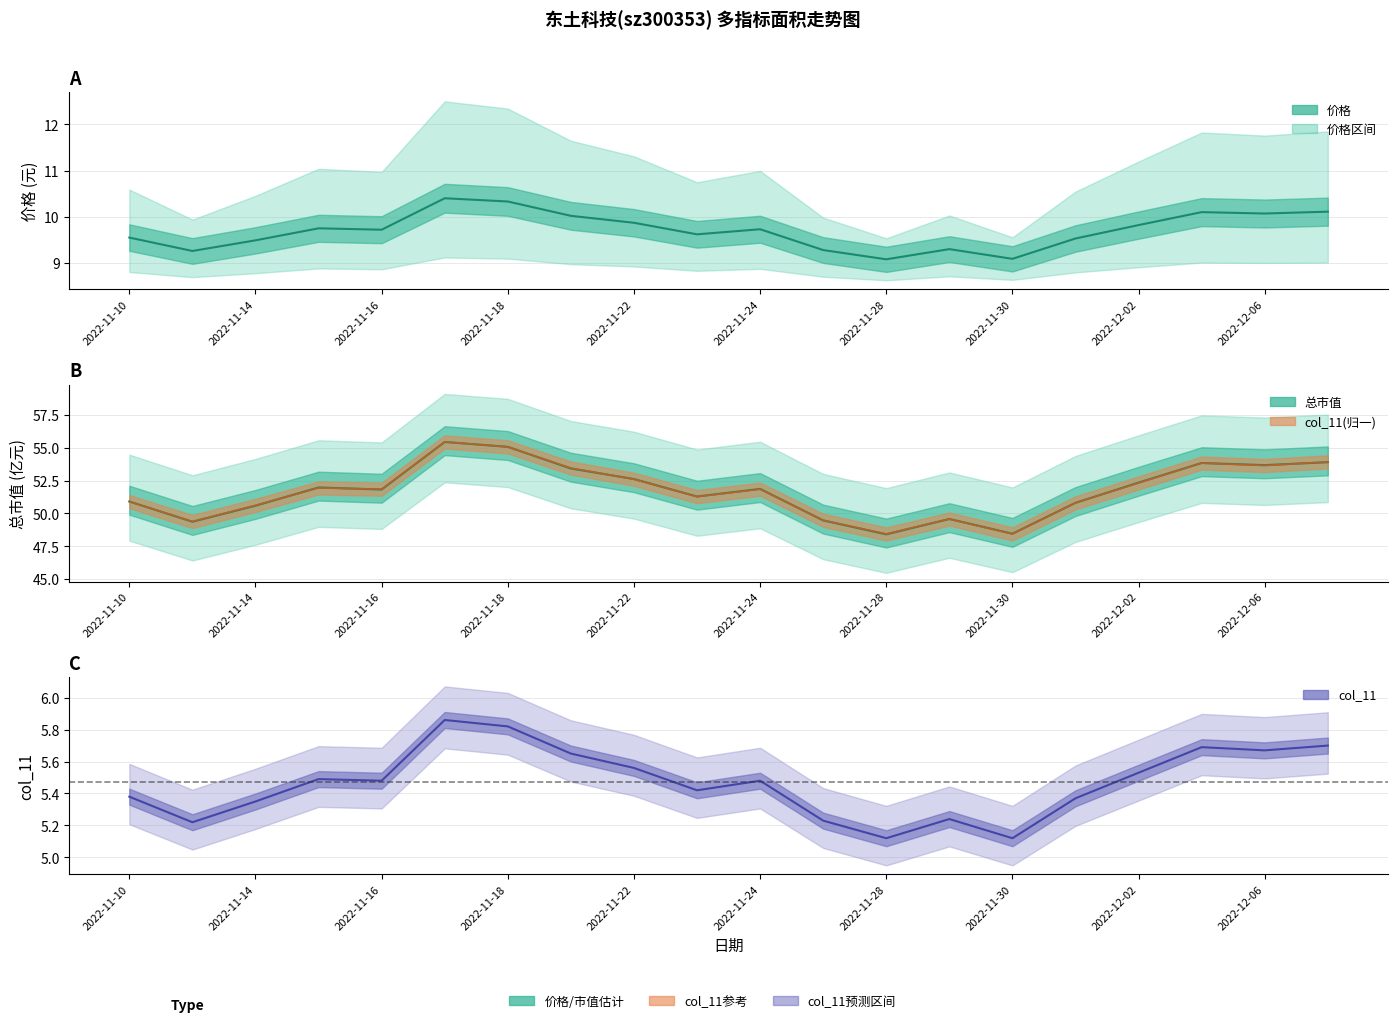

Is the value of 总市值 at 2022-12-02 greater than the value of col_11 at 2022-11-14?

Yes